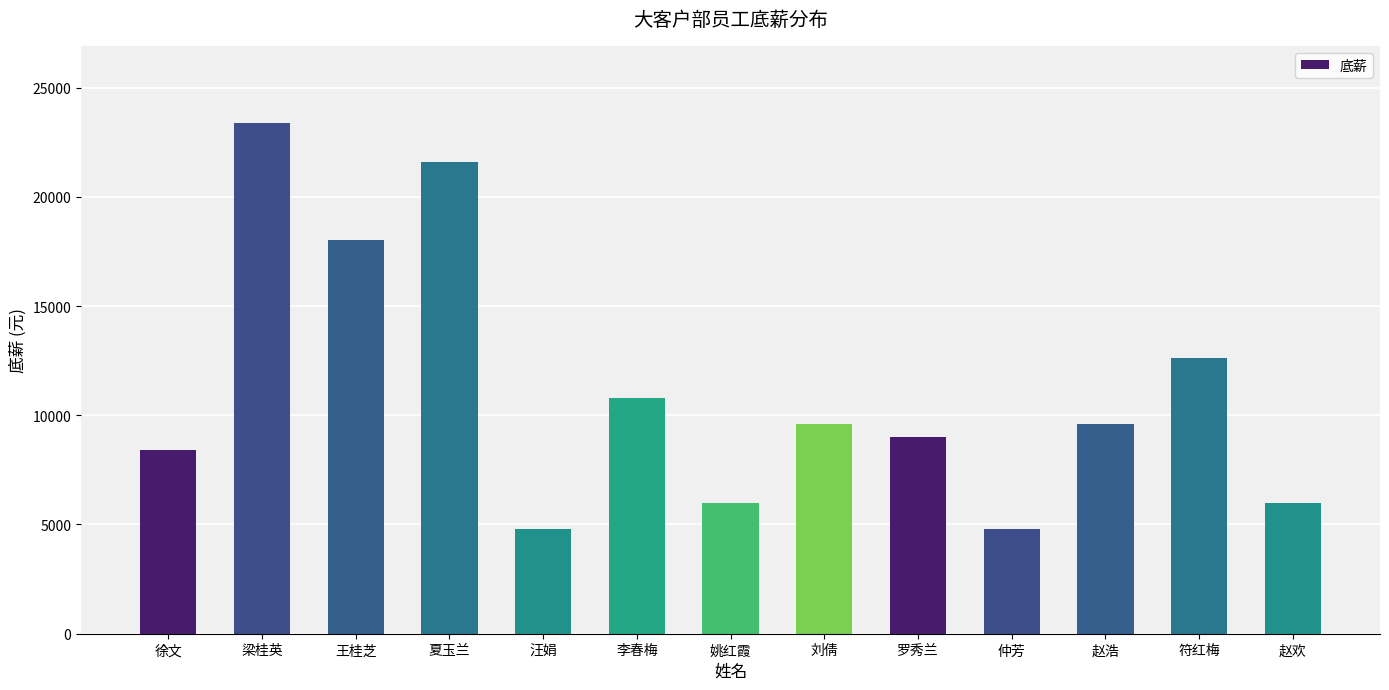

What is the value of the 9th bar from the left?

9000